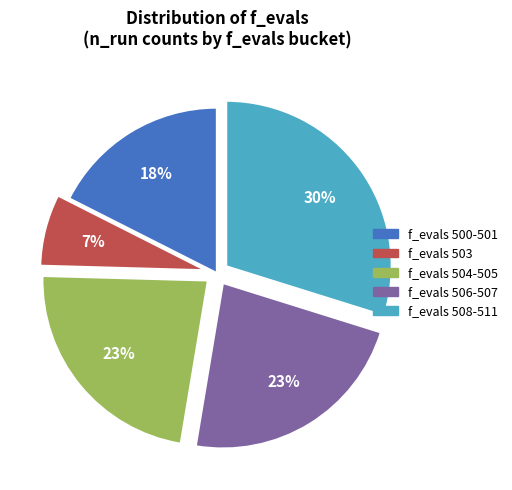

How many segments does this pie chart have?

5